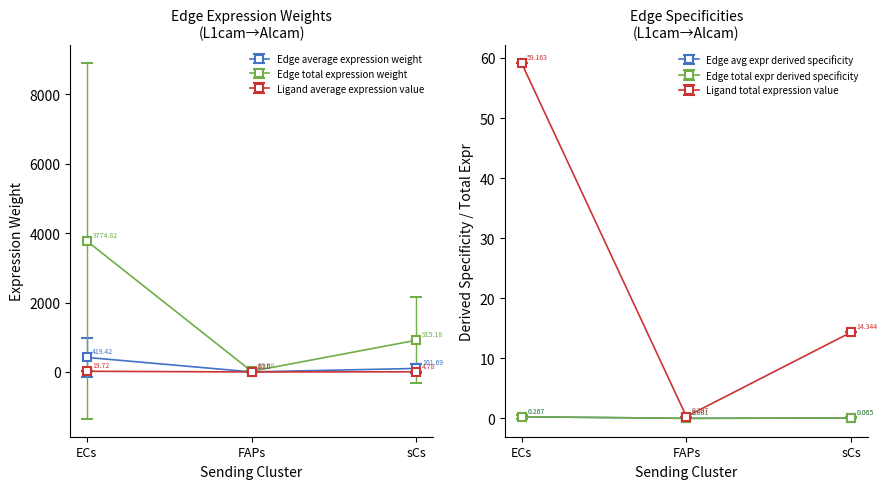

What is the spread (max minus min) of values at FAPs->FAPs?

0.5